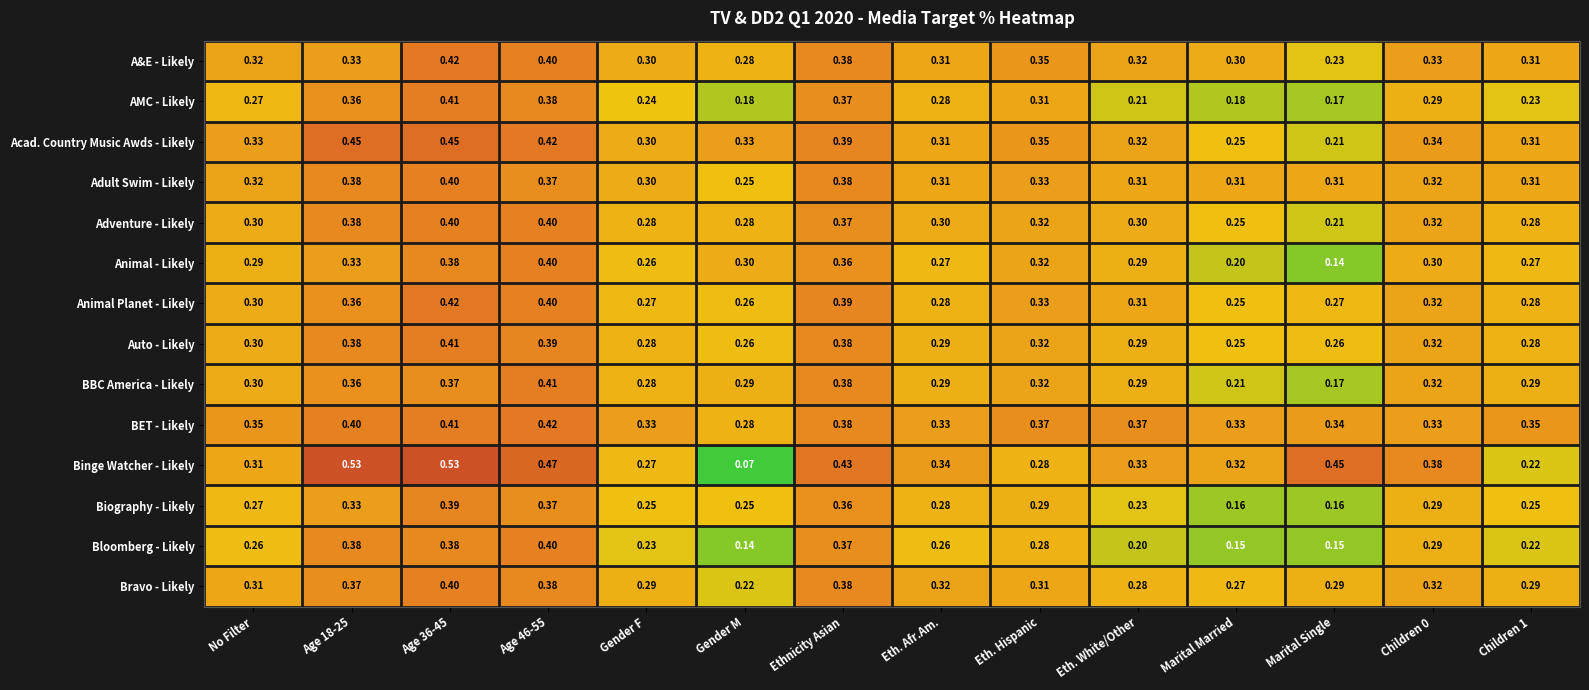

Where is Binge Watcher - Likely nearest to the value 0?

Gender M